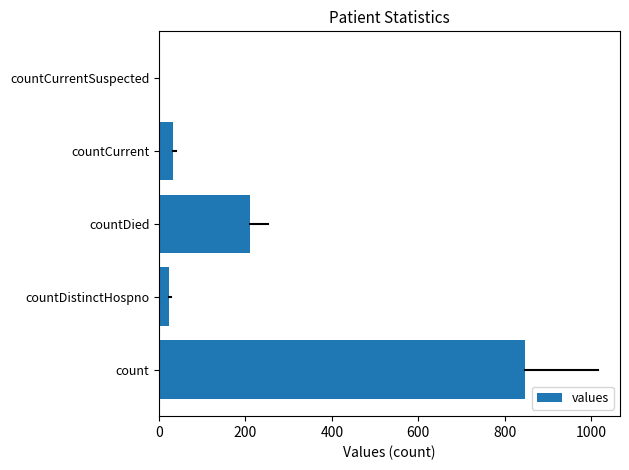

How many positive values are there?

4